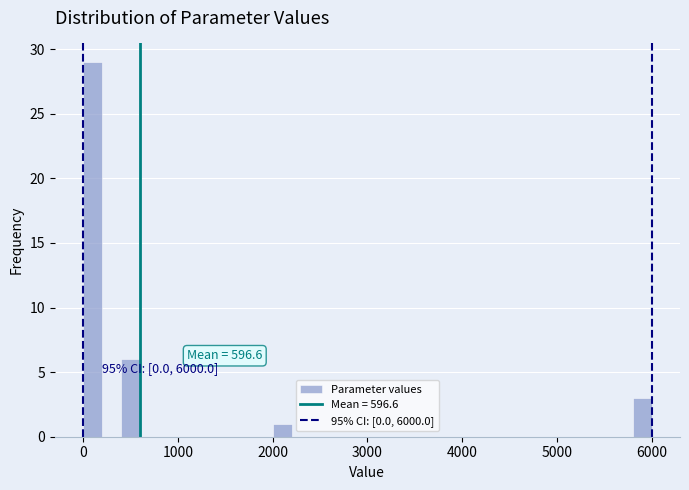

Read against the x-axis, roughly where is the centre of the tallest bar?

100